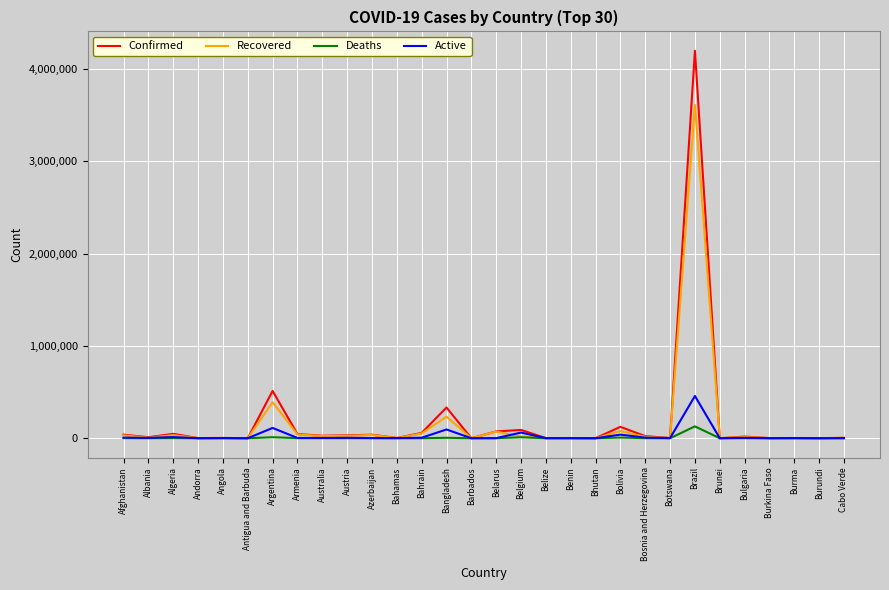

Read the Confirmed value at Andorra, to the nearest 10.

1300